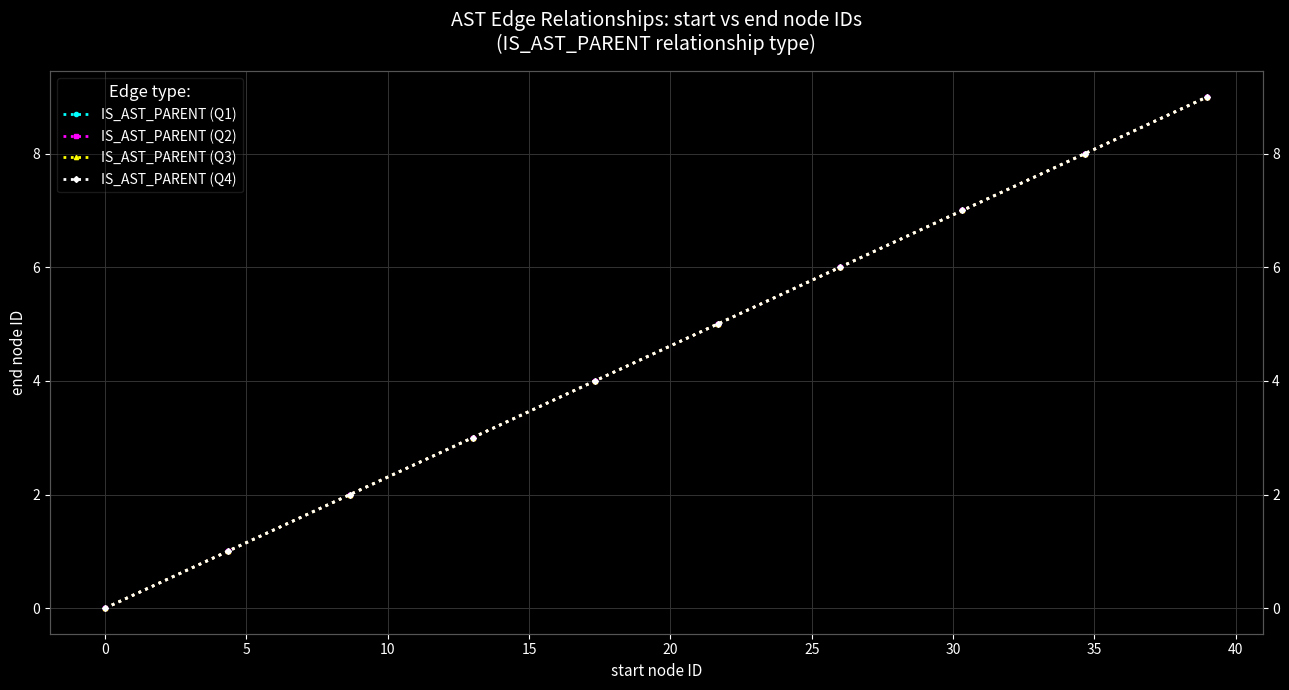

Between 20 and 0, which is larger?

20